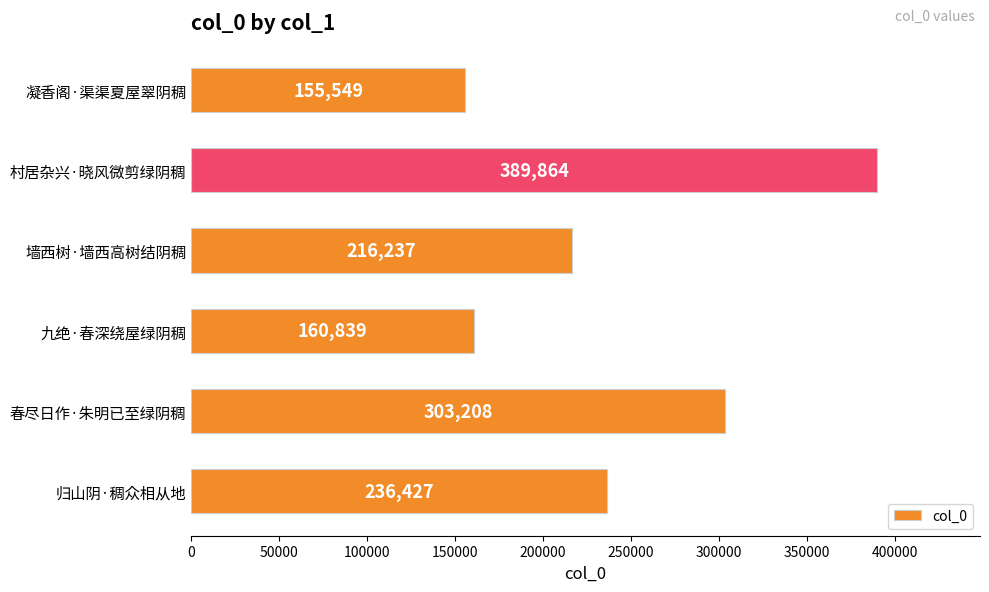

What is the label of the 2nd bar from the bottom?

春尽日作·朱明已至绿阴稠